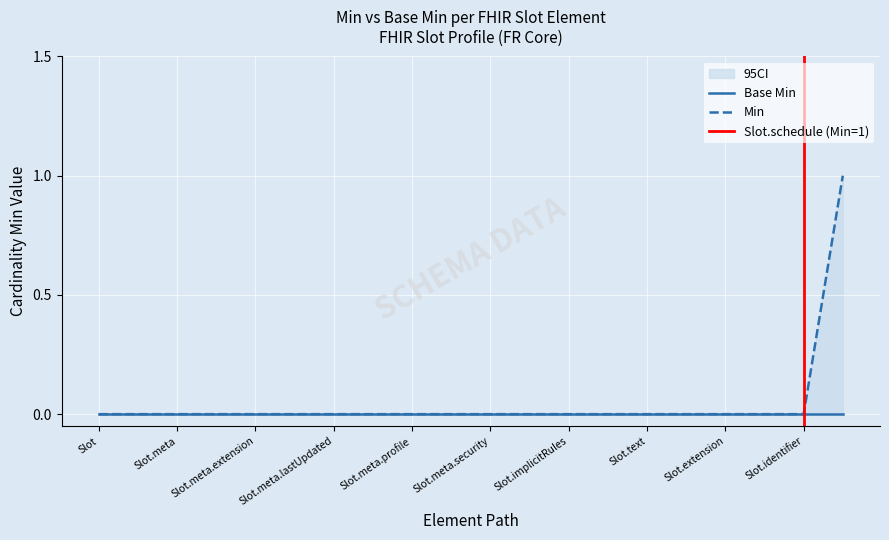

What is the difference between the maximum and minimum values?

1